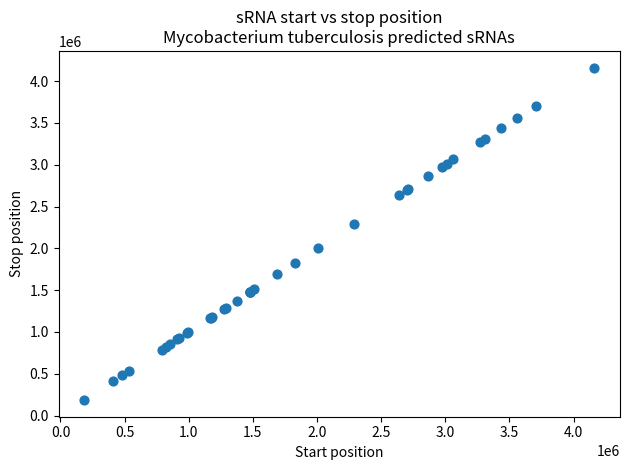

What Y value in the scatter plot is closest to 2174058?

2289380